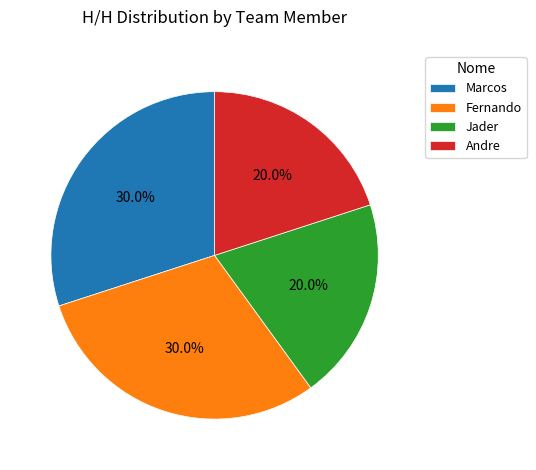

Approximately how many times larger is the value at Marcos compared to Jader?

1.5